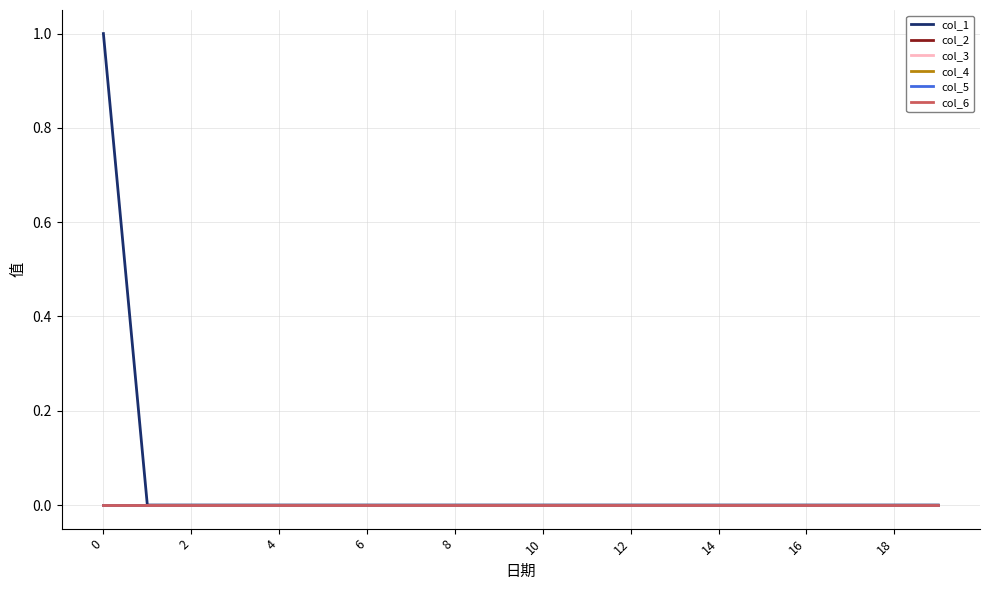

Rank the series by their maximum value, from lowest to highest.

col_2, col_3, col_4, col_5, col_6, col_1